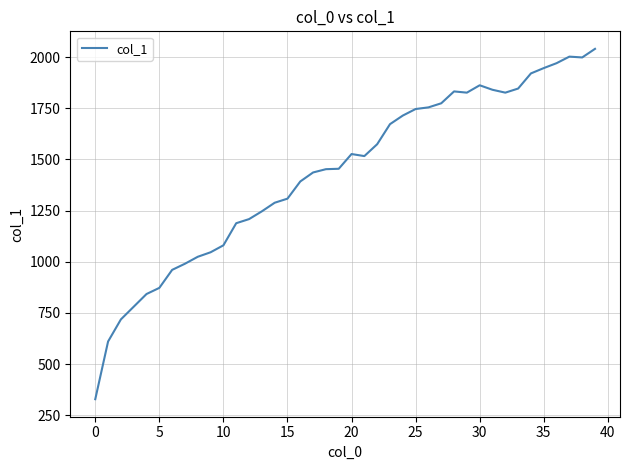

What is the maximum value shown in the chart?

2040